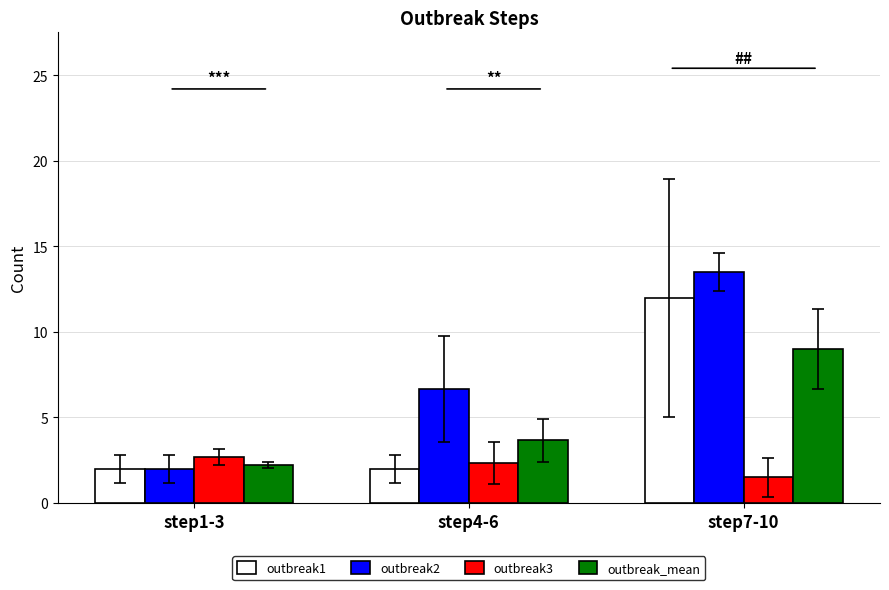

List the labels in order of outbreak_mean value, smallest first.

step1-3, step4-6, step7-10